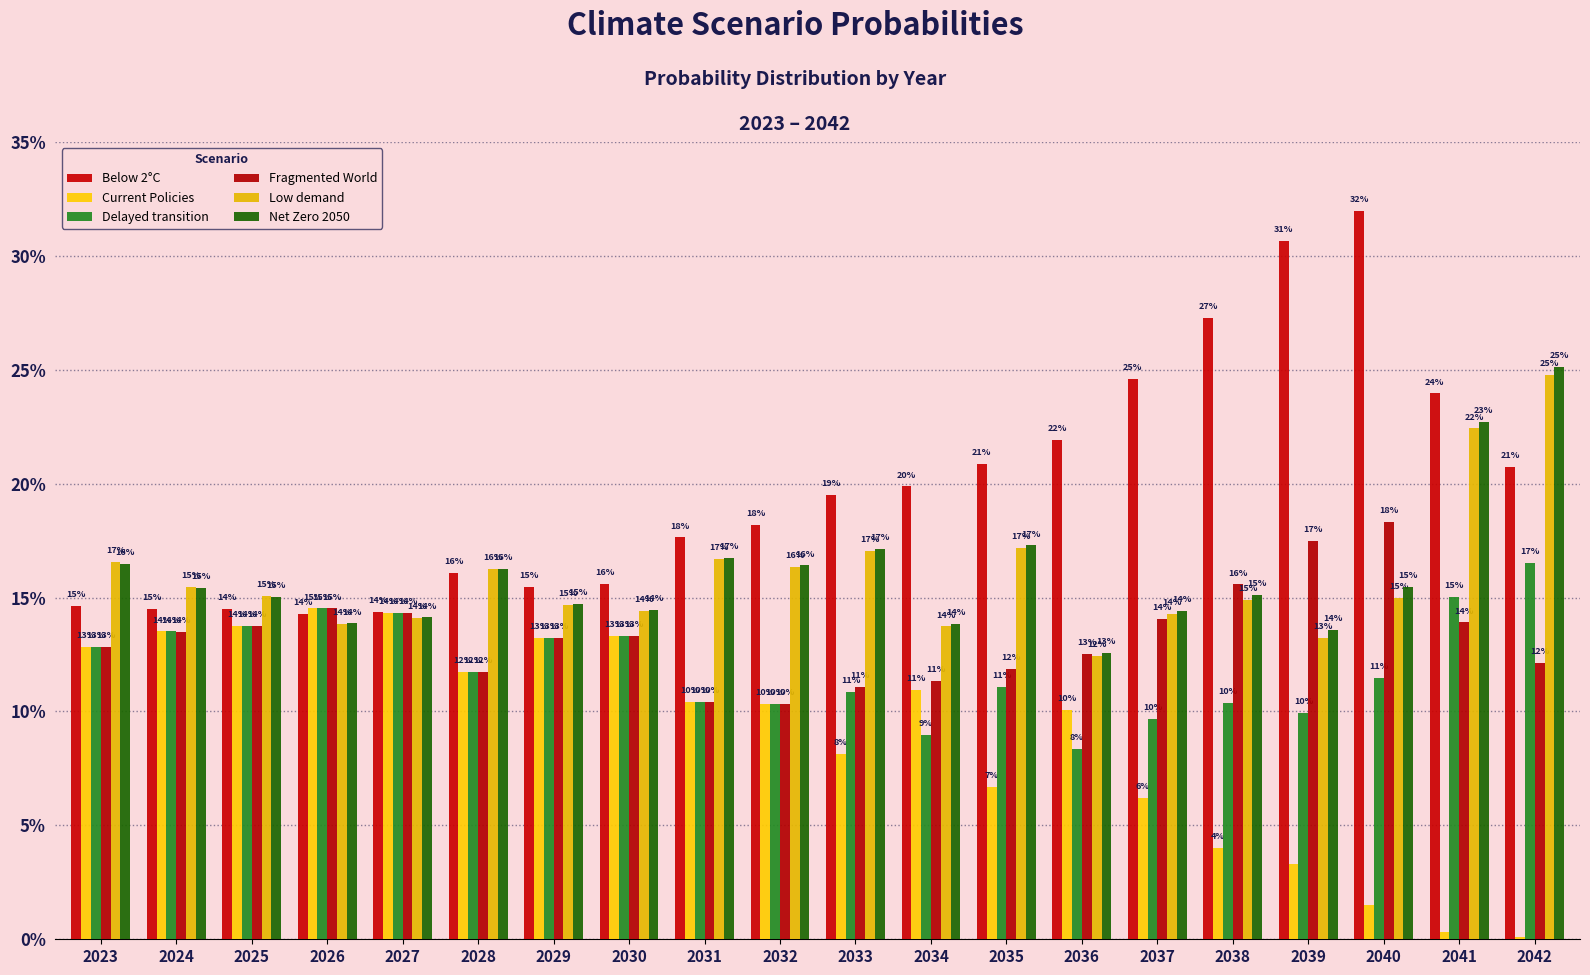

The value of Delayed transition at 2036 is 0.1. True or false?

True